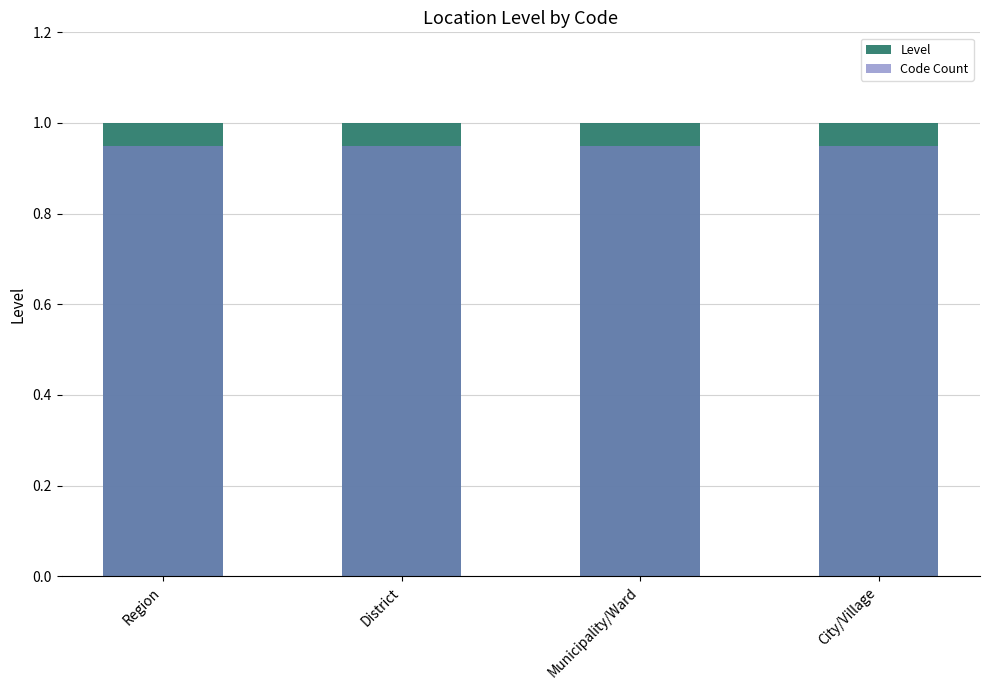

What is the total value across all series at City/Village?

1.9